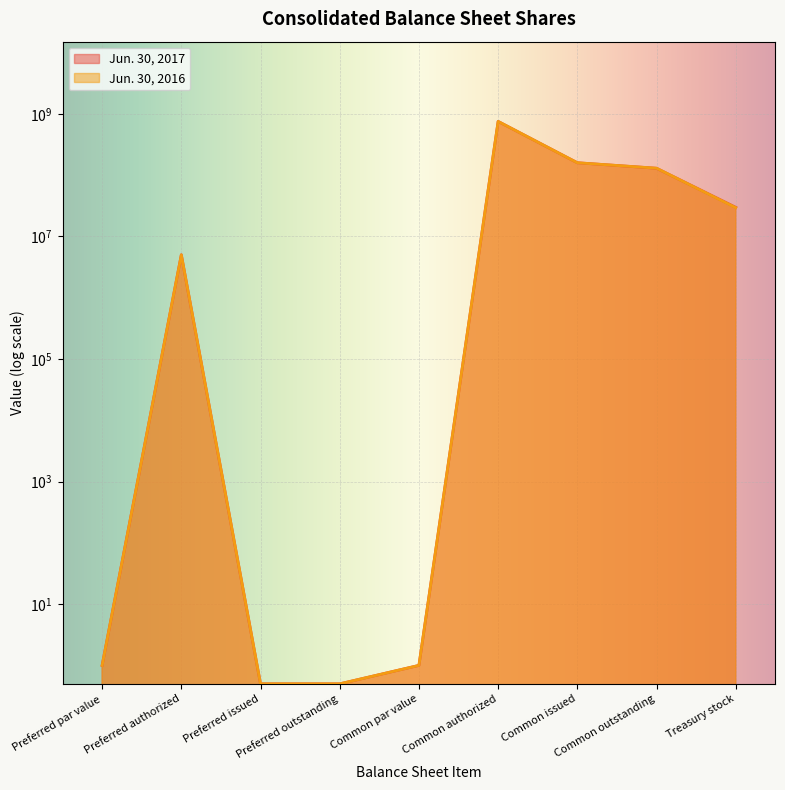

How many lines are shown in the chart?

2